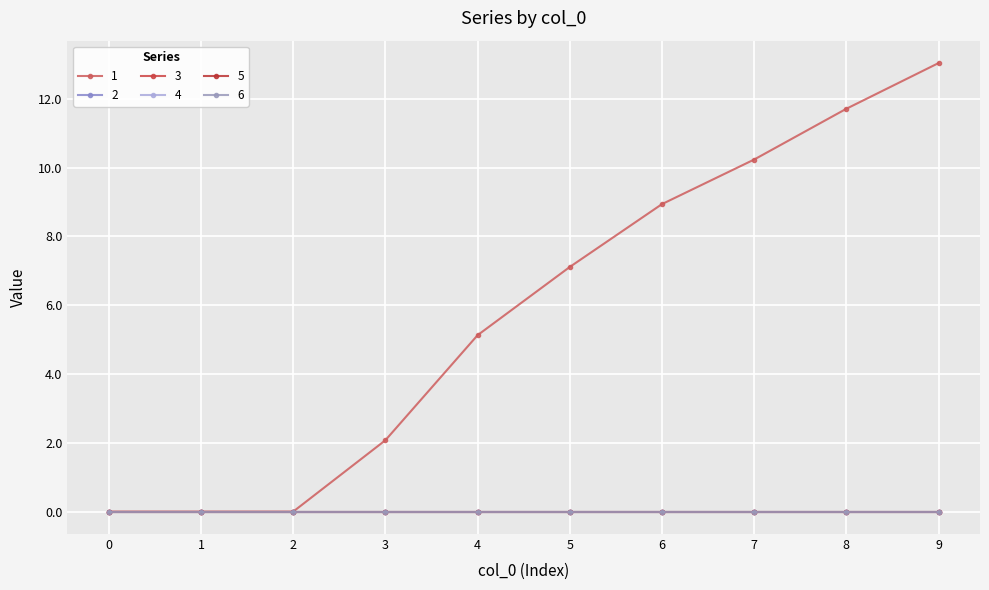

Count the number of categories in the chart.

10